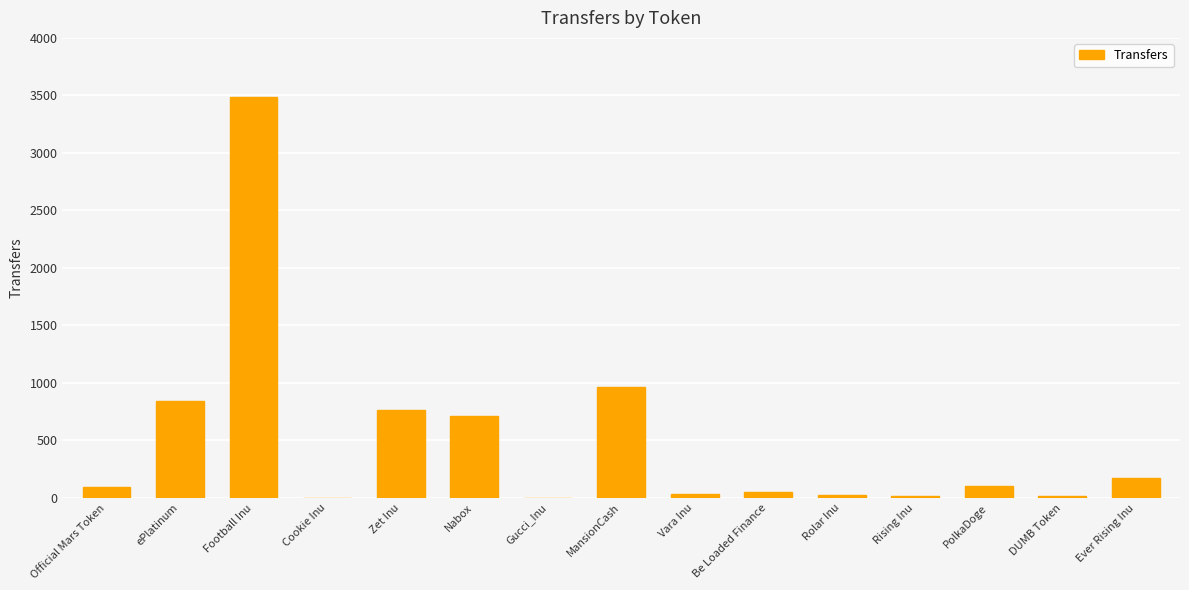

Read the value at MansionCash.

963